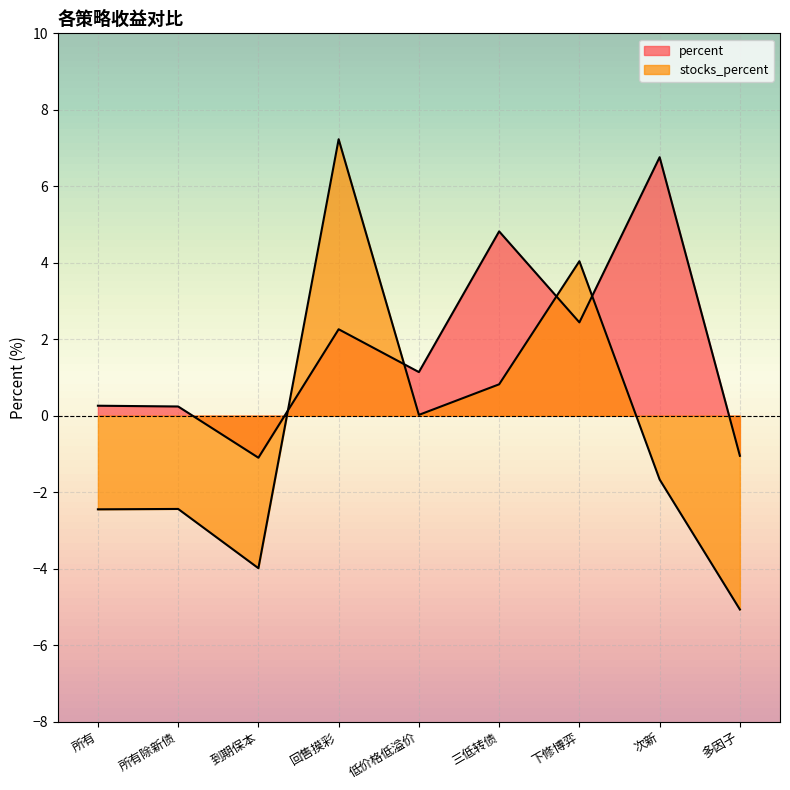

What is the total value across all series at 所有?

-2.2